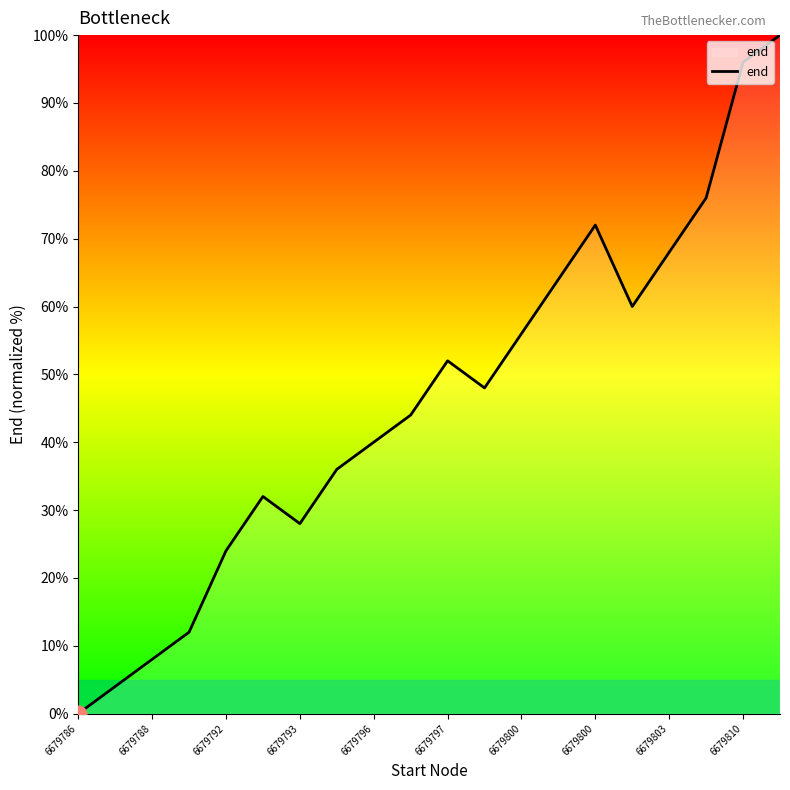

What is the difference between the maximum and minimum values?

100.0